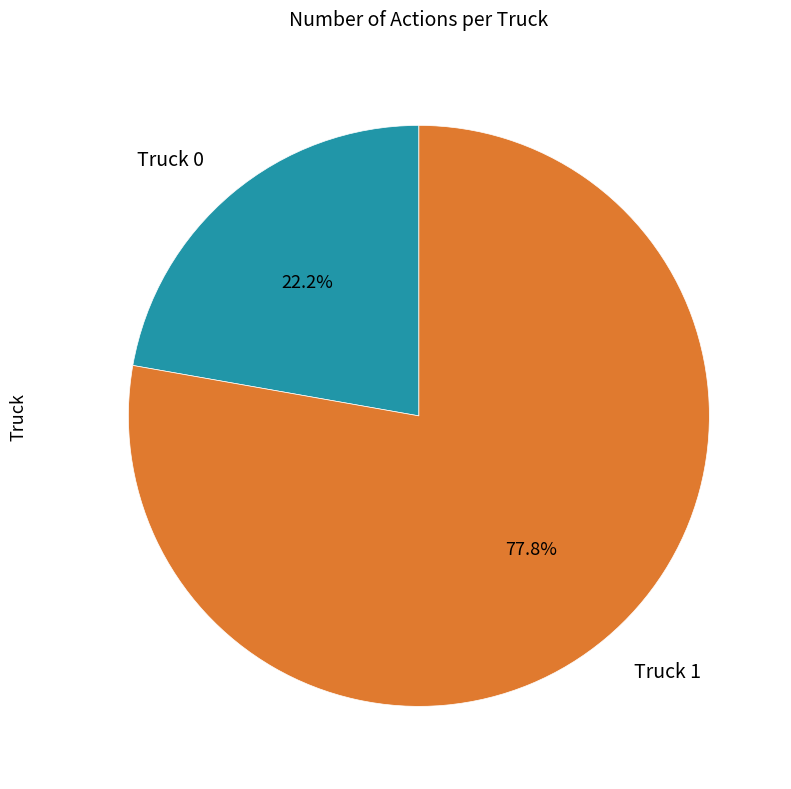

Approximately how many times larger is the value at Truck 0 compared to Truck 1?

0.3